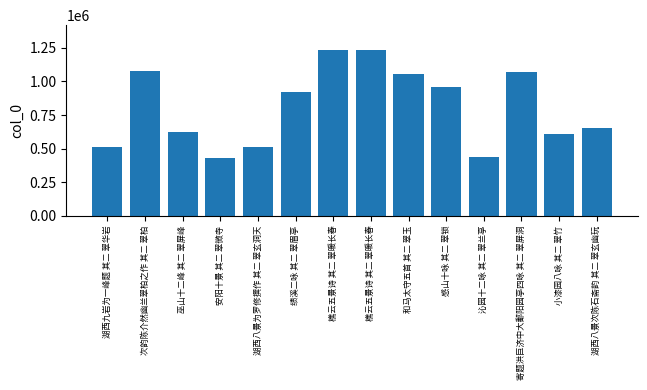

How many series are shown in this chart?

1